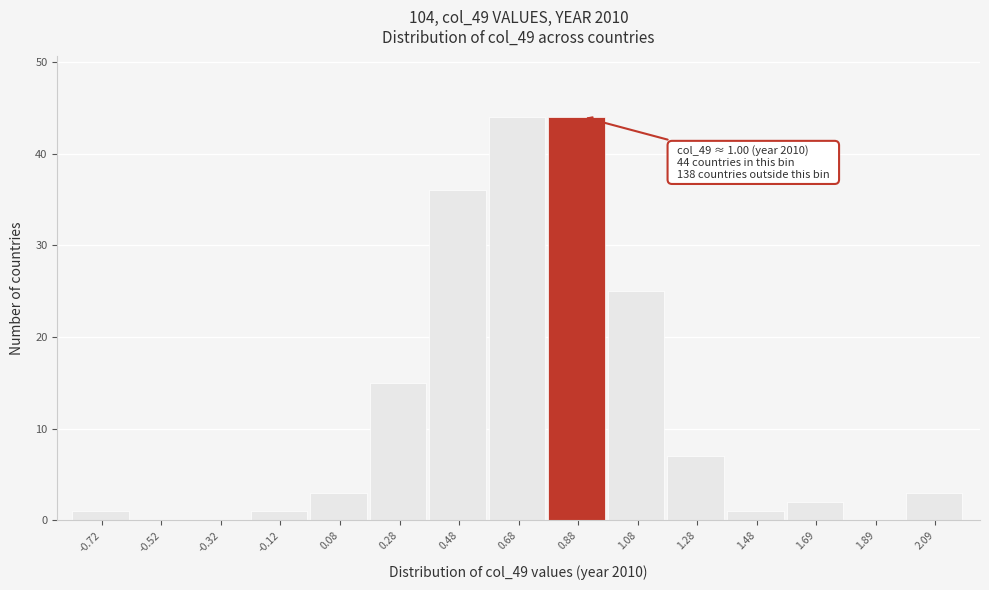

Reading left to right, list all the values displayed in this chart.

-0.72=1	-0.52=0	-0.32=0	-0.12=1	0.08=3	0.28=15	0.48=36	0.68=44	0.88=44	1.08=25	1.28=7	1.48=1	1.69=2	1.89=0	2.09=3